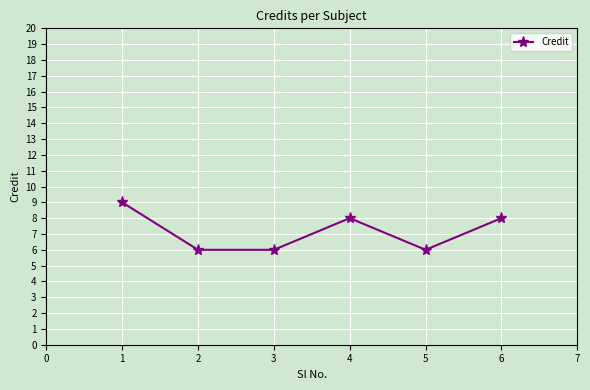

What is the average value?

7